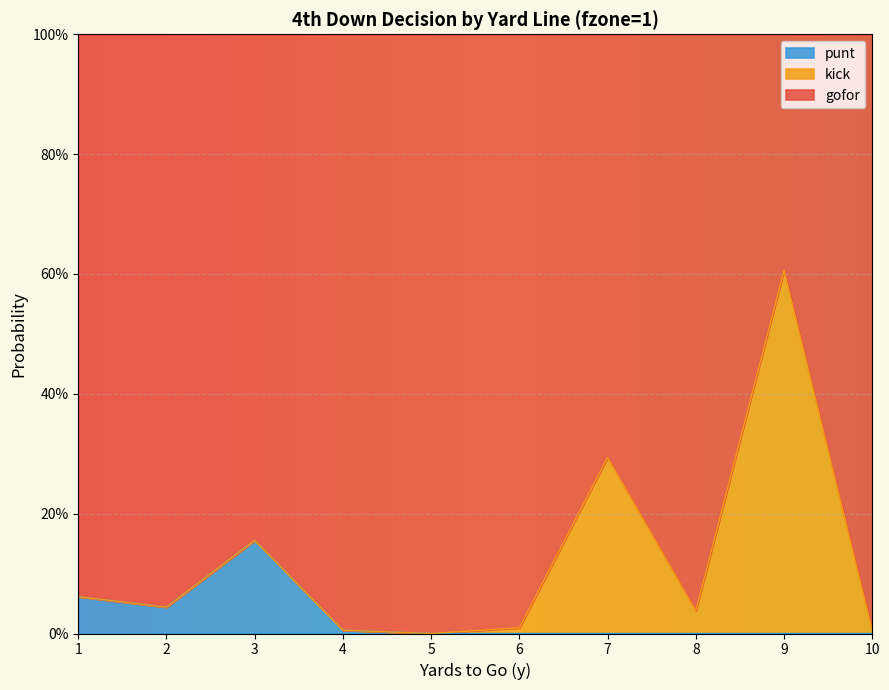

What is the sum of the punt values at 1 and 4?

0.1